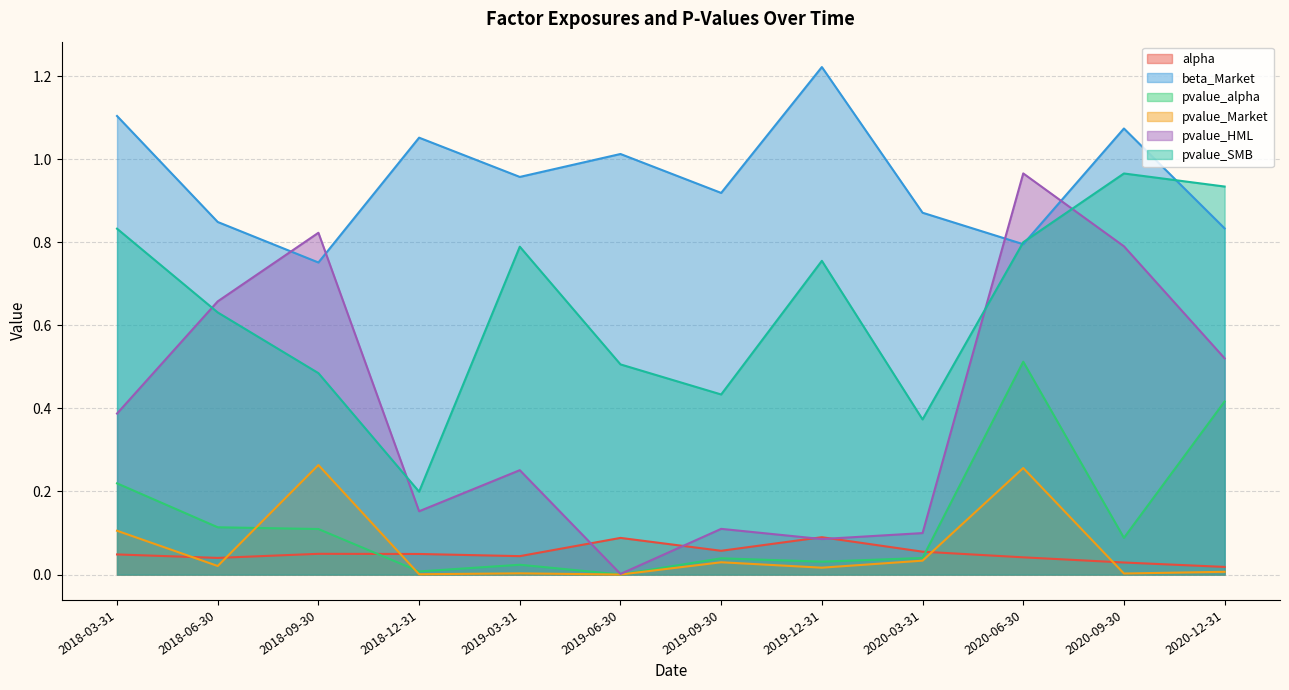

What is the label of the 11th point from the right?

2018-06-30